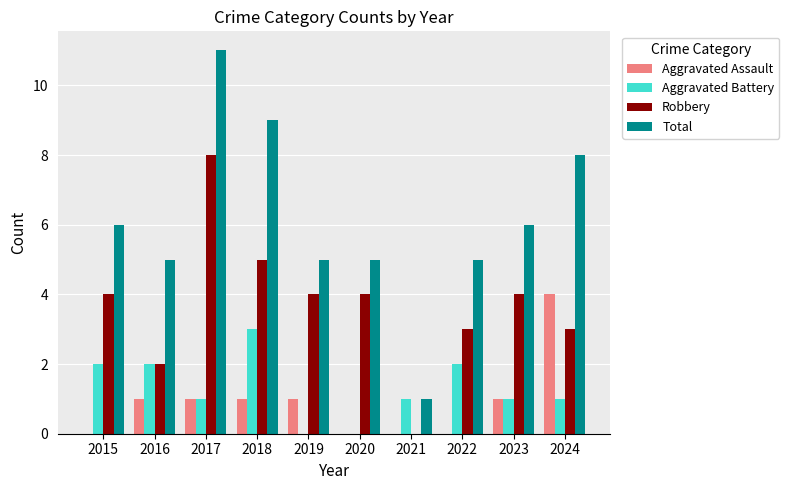

Read the Robbery value at 2024.

3